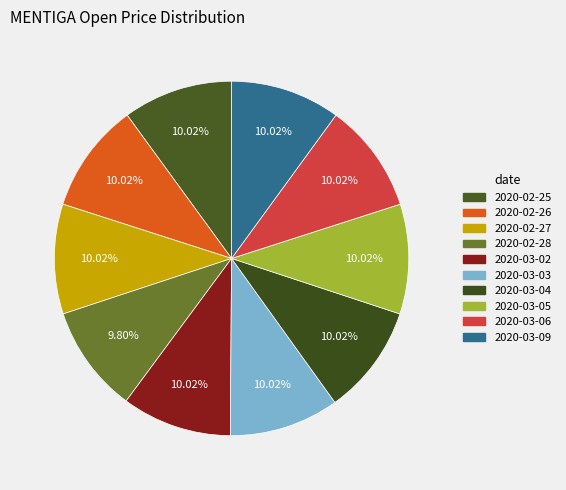

Is the sum of 2020-03-06 and 2020-03-03 greater than half?

No